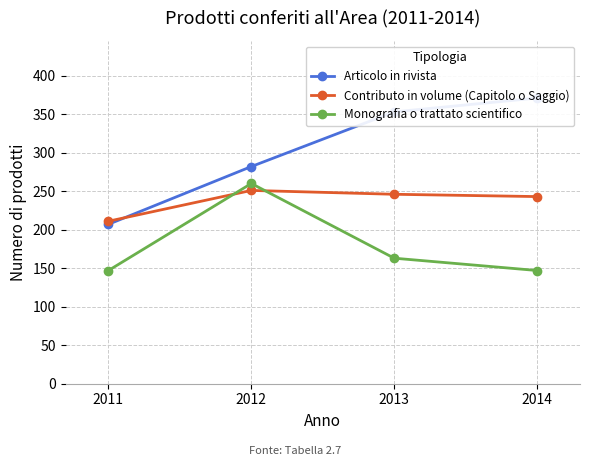

At which label is Contributo in volume (Capitolo o Saggio) closest to 231?

2014